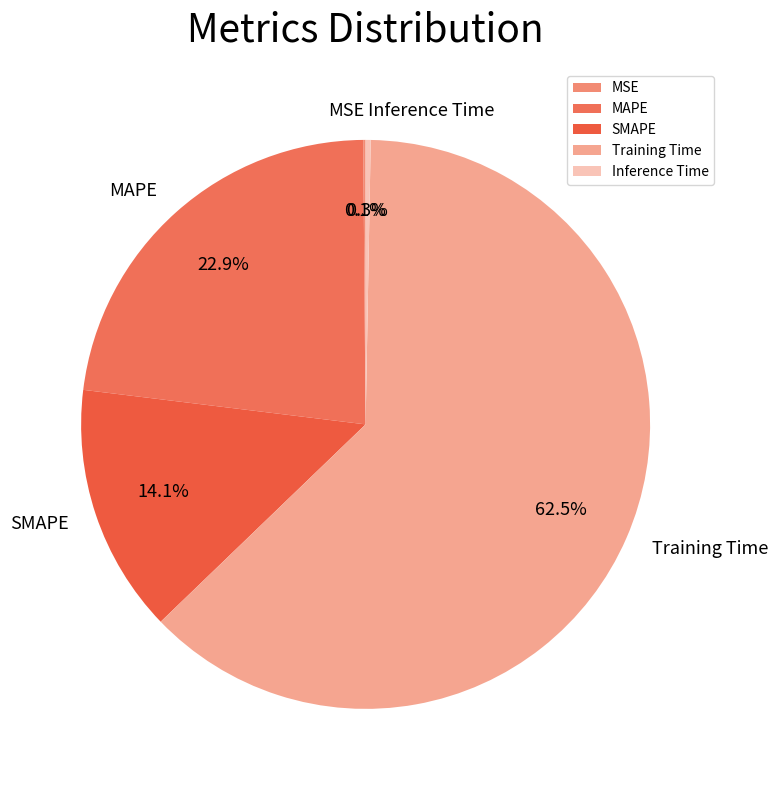

To the nearest percent, what is the difference between the Inference Time and SMAPE slice percentages?

14%